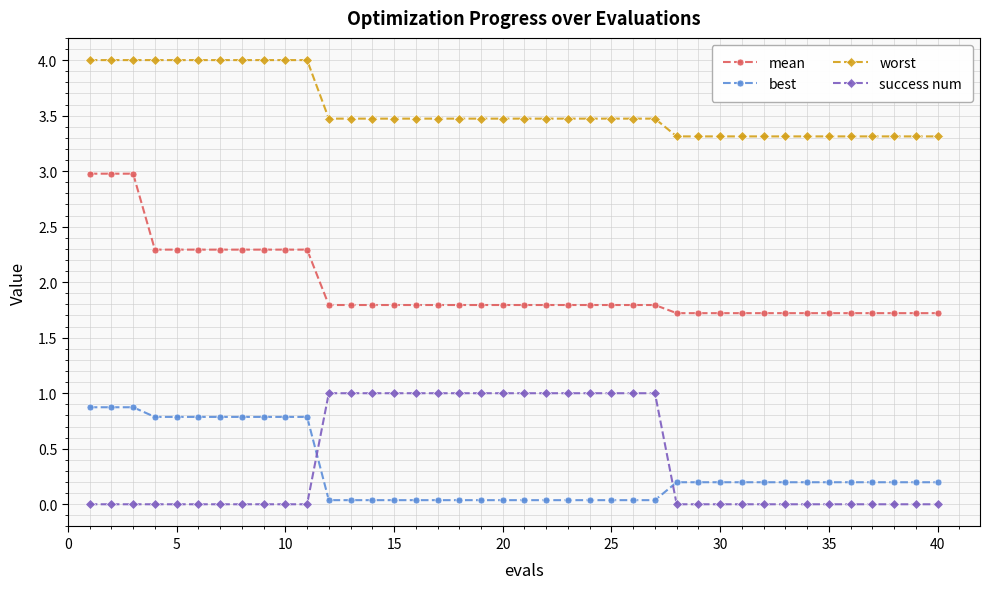

Which series has the largest total across all categories?

worst